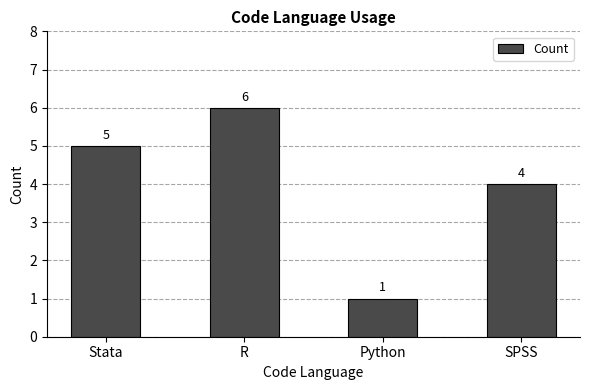

List the labels in order of value, smallest first.

Python, SPSS, Stata, R